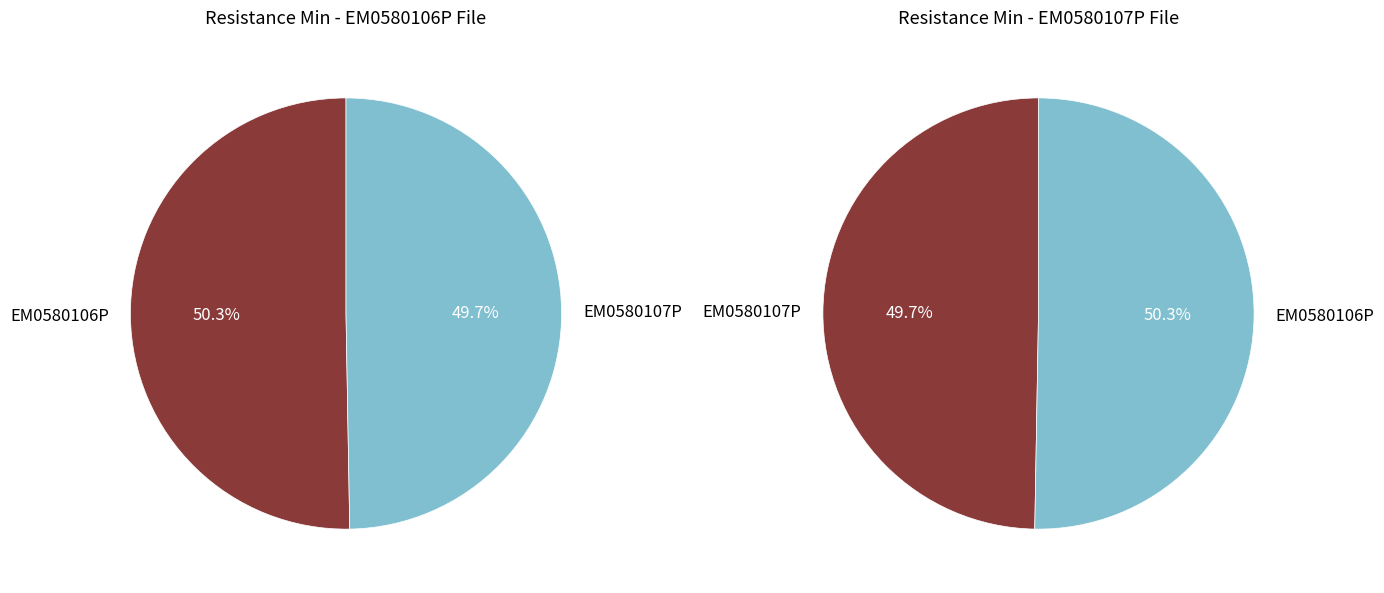

To the nearest percent, what is the difference between the largest and smallest slice percentages?

1%